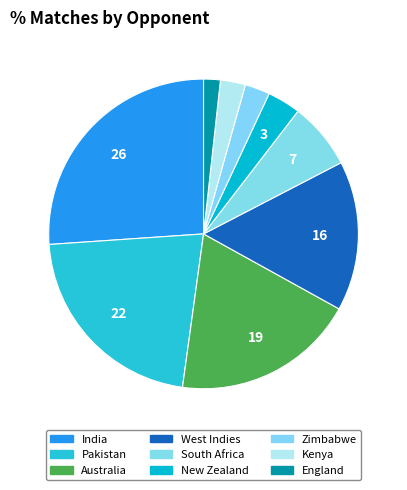

How many slices are in this pie chart?

9